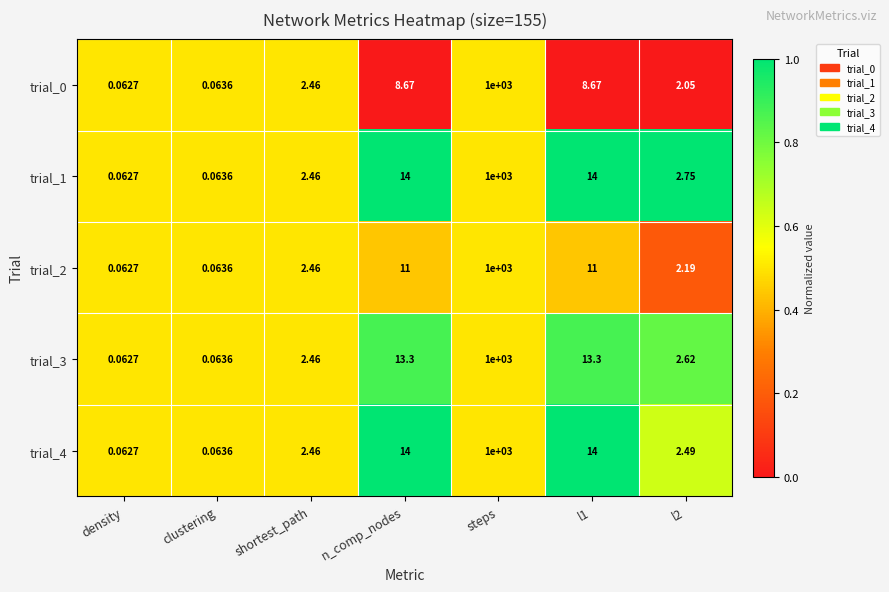

What is the total value across all series at l2?

12.1